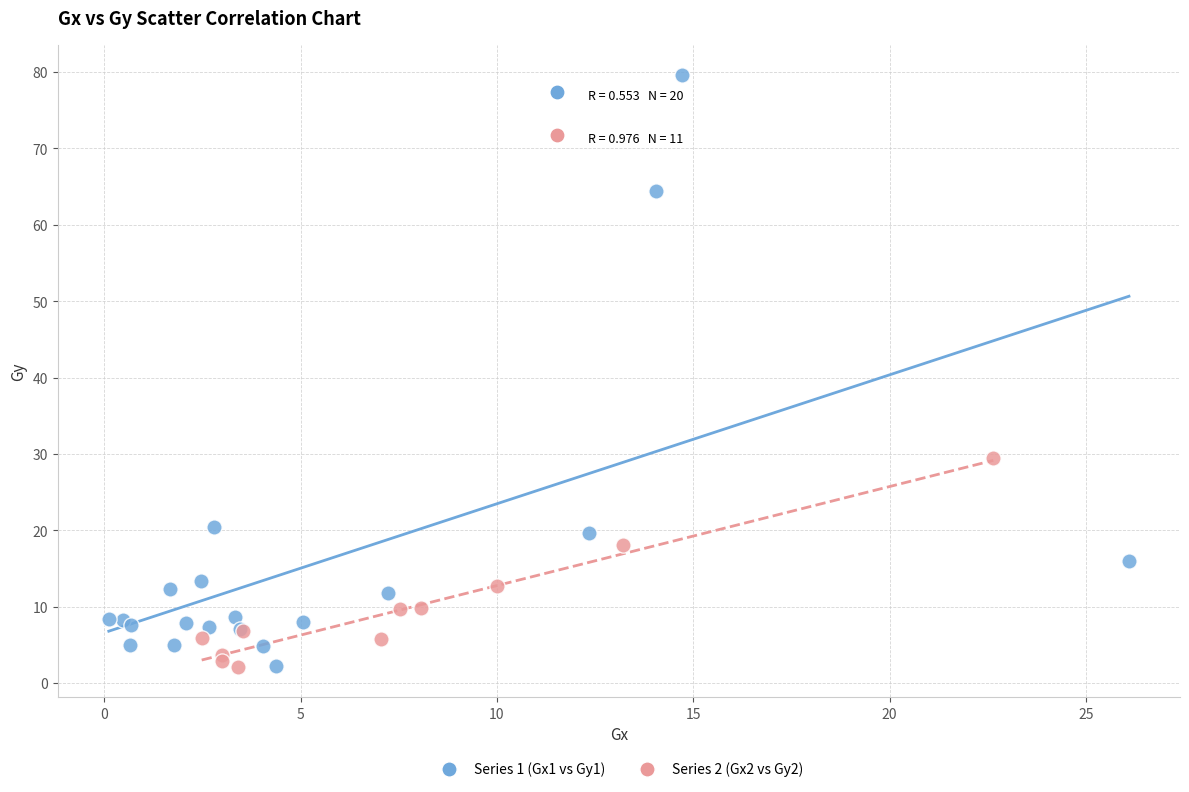

Which series reaches the maximum Y coordinate?

Series 1 (Gx1 vs Gy1)